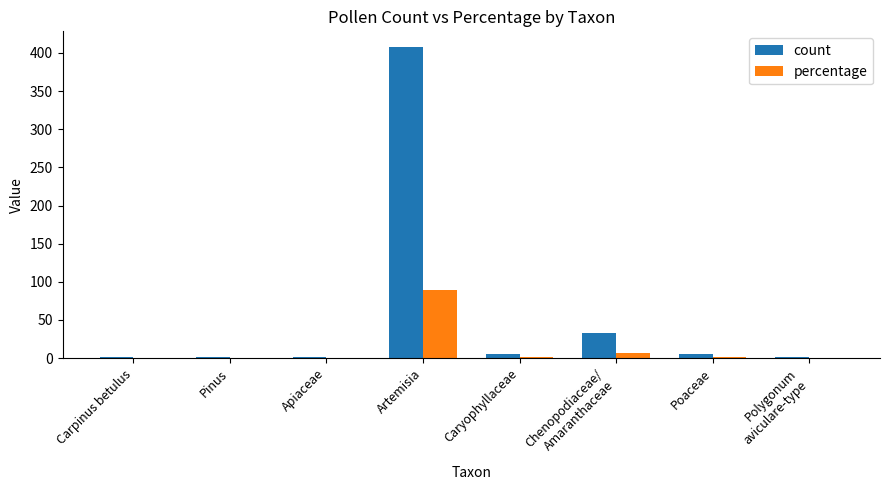

Which series has the largest total across all categories?

count